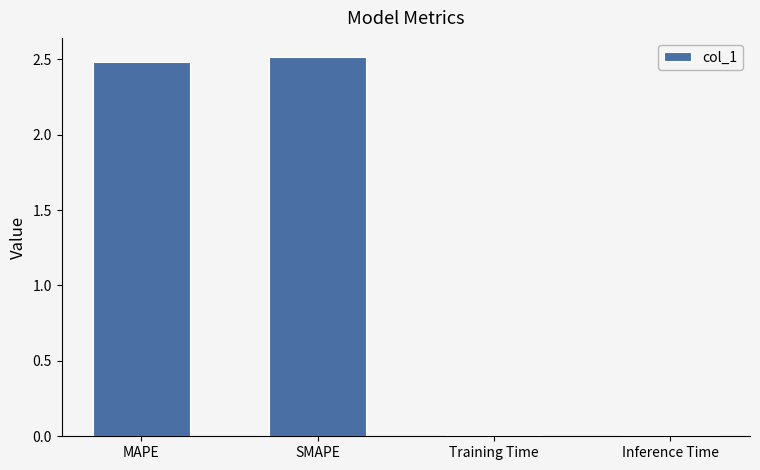

Where does the data first go above 2?

MAPE